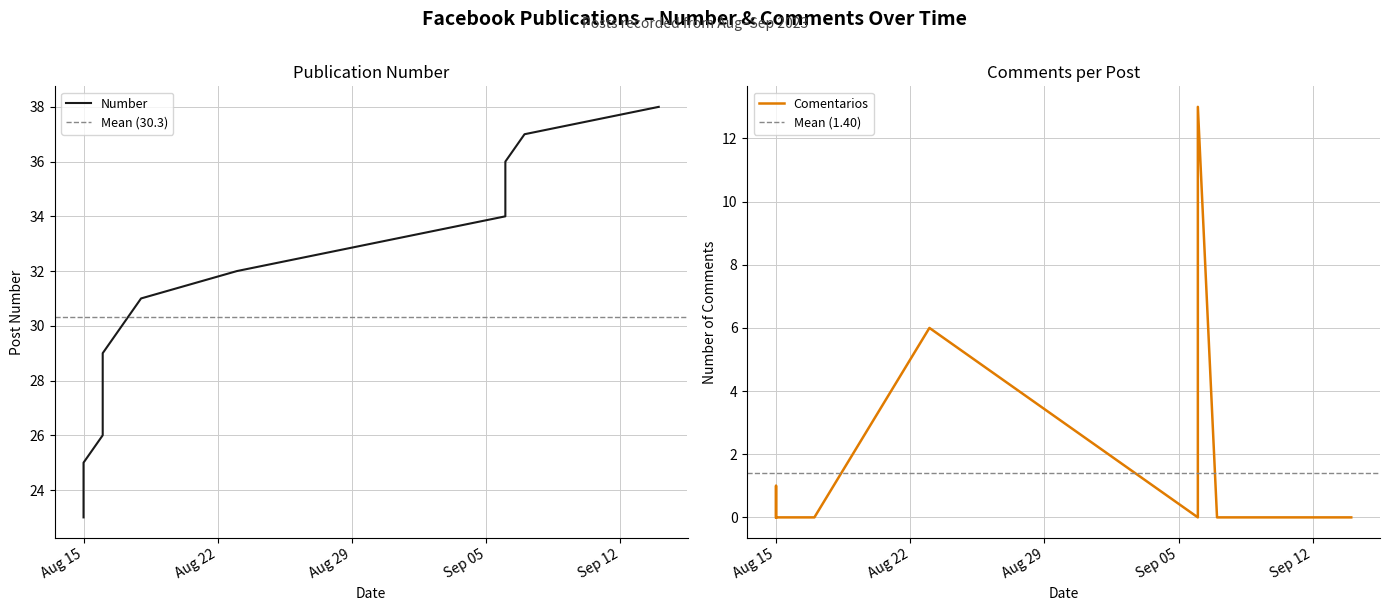

How many lines are shown in the chart?

2